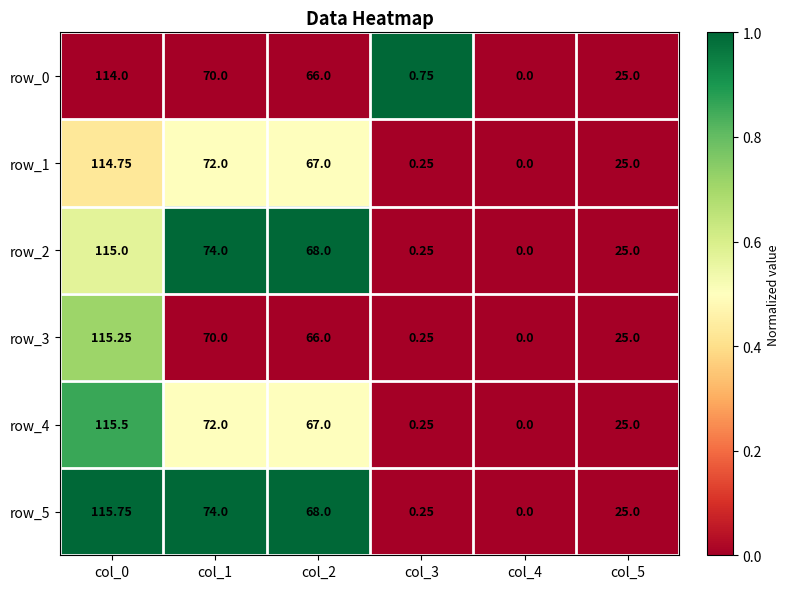

How many positive values does the row_4 series have?

5